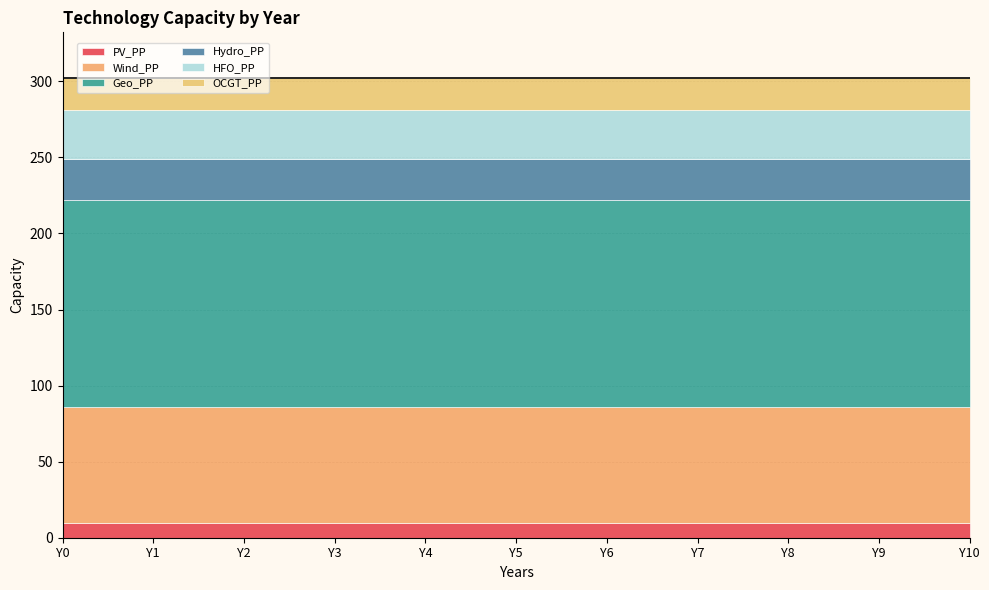

Rank the categories by Geo_PP value from highest to lowest.

Y0, Y1, Y2, Y3, Y4, Y5, Y6, Y7, Y8, Y9, Y10